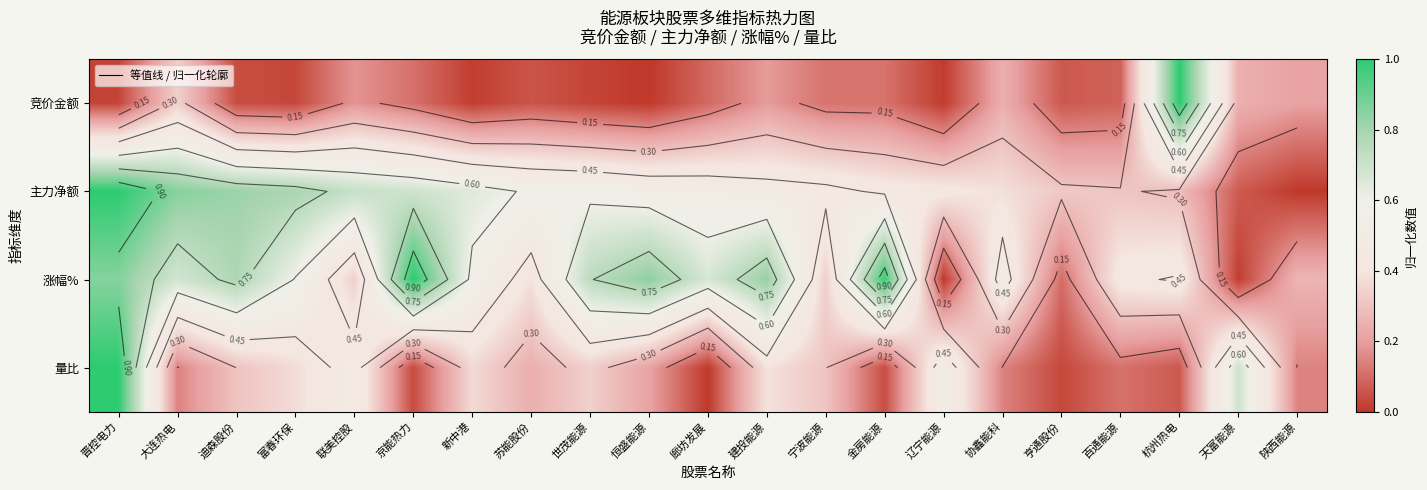

Is it true that 竞价金额 equals 0.3 at 陕西能源?

False